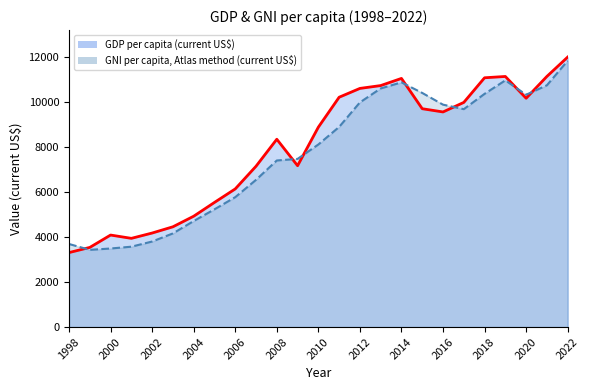

What is the maximum value for GDP per capita (current US$)?

11993.2